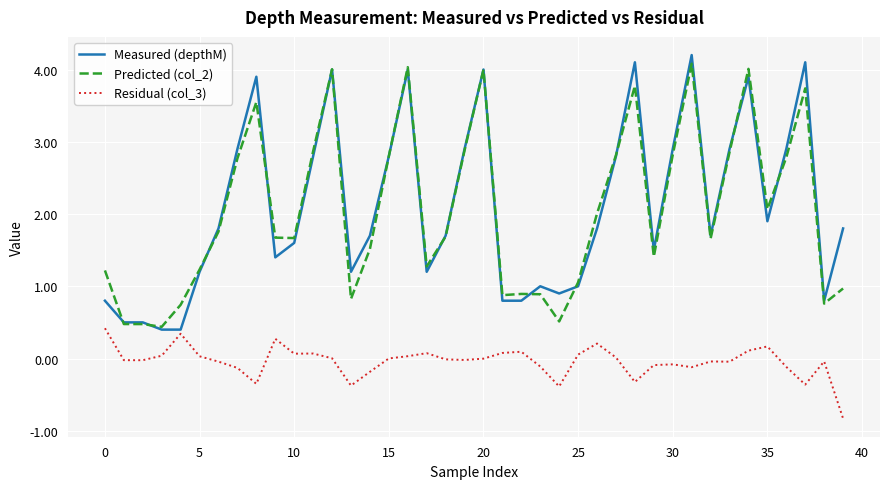

What is the maximum value shown in the chart?

4.2